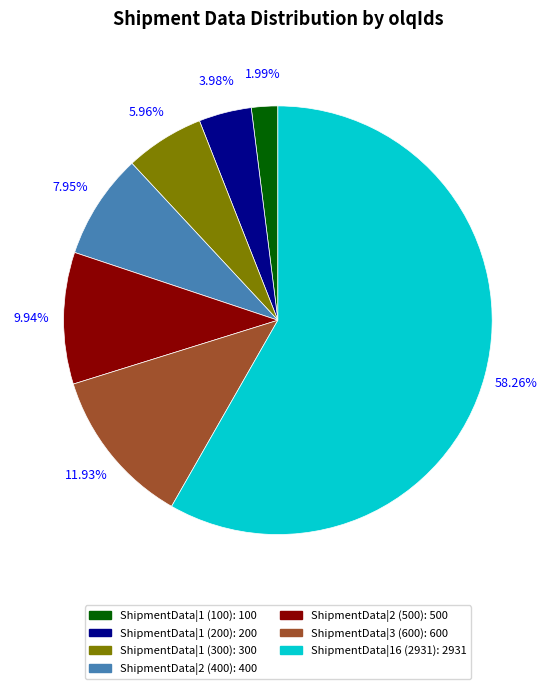

What is the largest slice in the pie chart?

ShipmentData|16 (2931)